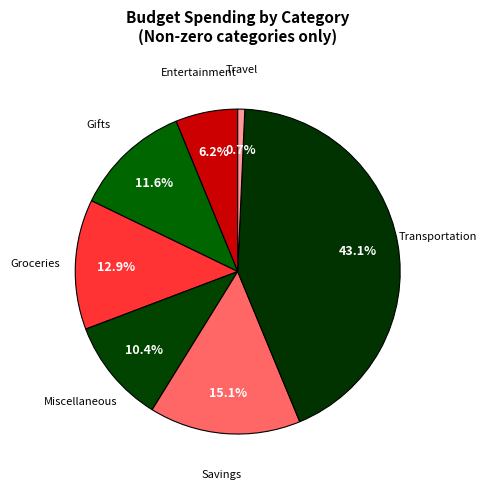

To the nearest percent, what is the difference between the Groceries and Entertainment slice percentages?

7%